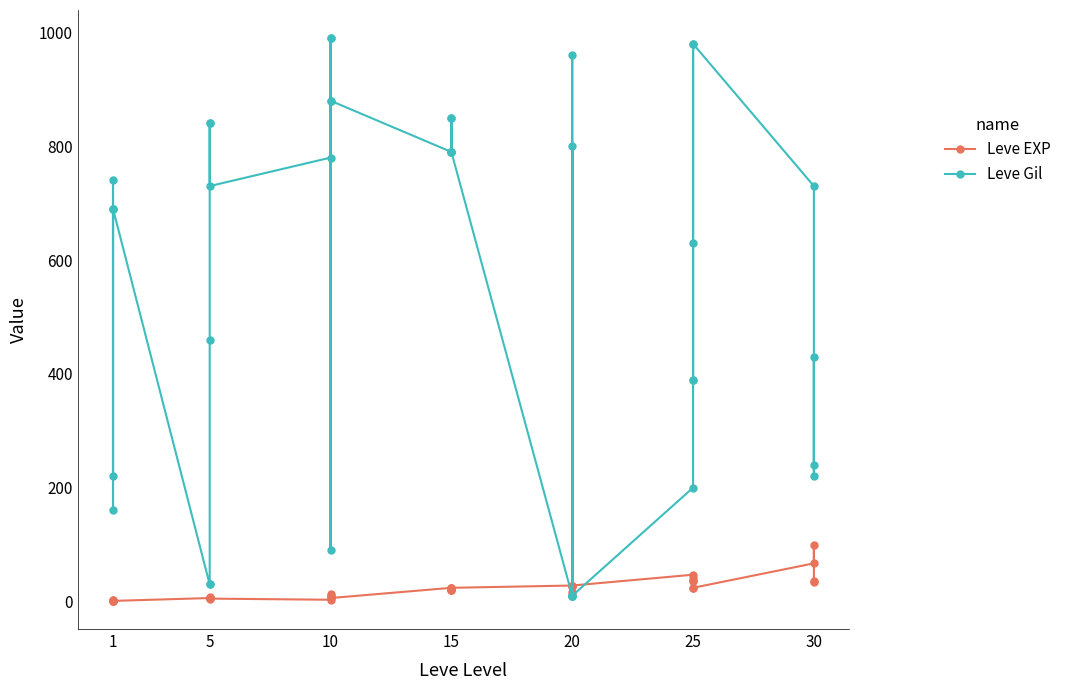

Reading left to right, what are all the values shown in this chart?

Leve EXP: 1	2	1	1	2	1	6	6	8	6	6	5	3	9	9	13	6	6	24	21	24	21	20	24	28	16	28	28	12	28	47	36	24	41	36	24	67	99	34	36
Leve Gil: 690	220	690	160	740	690	30	30	460	840	840	730	780	990	990	90	880	880	790	850	790	850	790	790	10	800	10	10	960	10	200	390	980	630	390	980	730	220	430	240